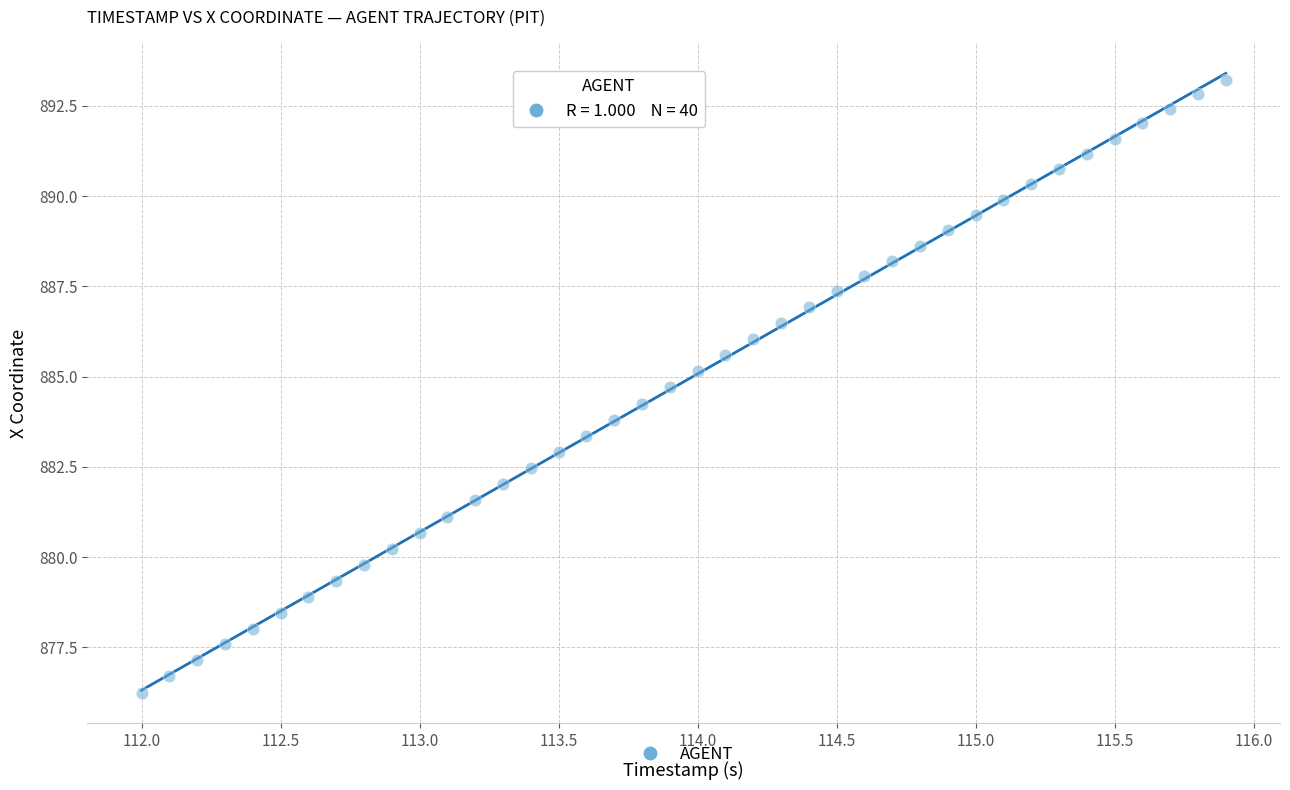

What is the range of Y values (max minus min)?

17.0